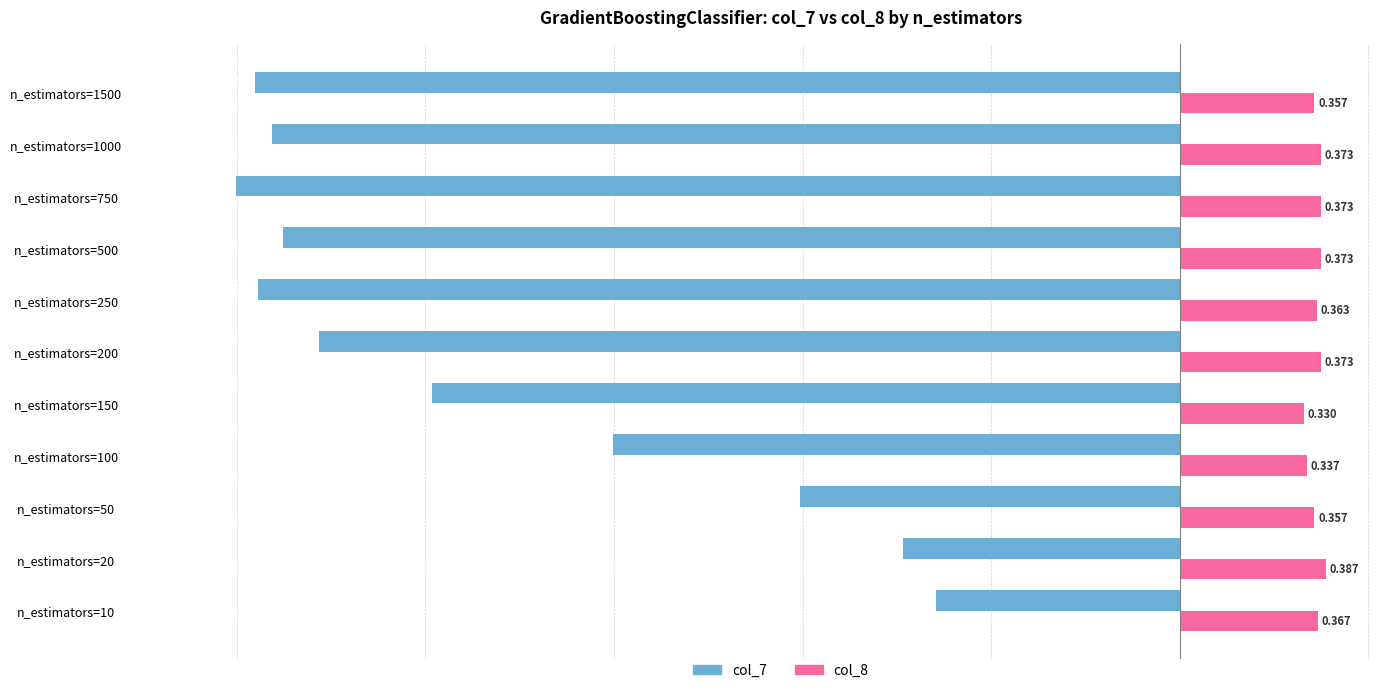

Which label corresponds to the smallest value in the chart?

n_estimators=750